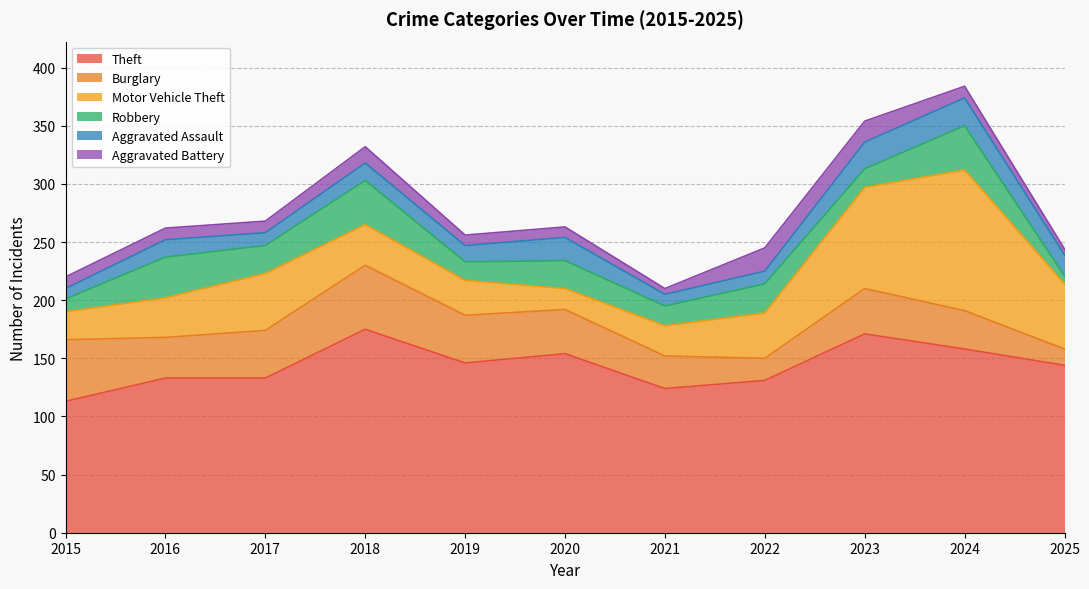

Reading left to right, list all the values displayed in this chart.

Theft: 2015=113	2016=133	2017=133	2018=175	2019=146	2020=154	2021=124	2022=131	2023=171	2024=158	2025=144
Burglary: 2015=53	2016=35	2017=41	2018=55	2019=41	2020=38	2021=28	2022=19	2023=39	2024=33	2025=14
Motor Vehicle Theft: 2015=24	2016=34	2017=49	2018=35	2019=30	2020=18	2021=26	2022=39	2023=87	2024=121	2025=56
Robbery: 2015=11	2016=35	2017=24	2018=38	2019=16	2020=24	2021=17	2022=25	2023=16	2024=38	2025=7
Aggravated Assault: 2015=9	2016=15	2017=11	2018=15	2019=14	2020=20	2021=10	2022=11	2023=23	2024=24	2025=18
Aggravated Battery: 2015=10	2016=10	2017=10	2018=14	2019=9	2020=9	2021=5	2022=20	2023=18	2024=10	2025=5